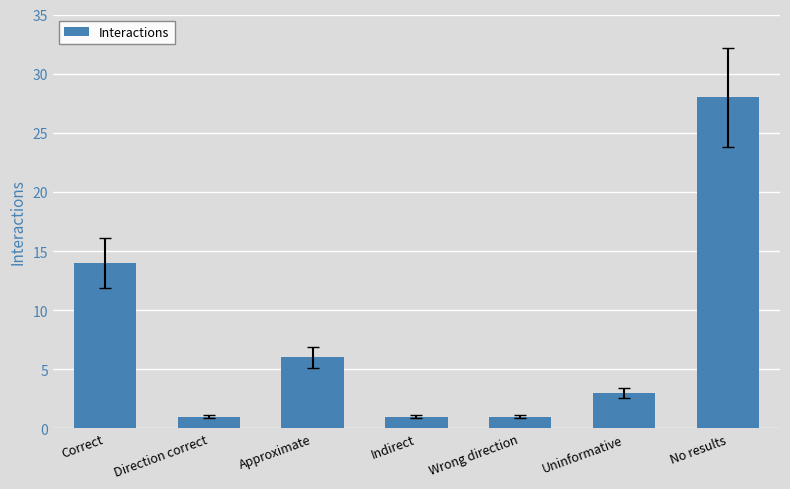

Reading right to left, what are all the values shown in this chart?

28	3	1	1	6	1	14